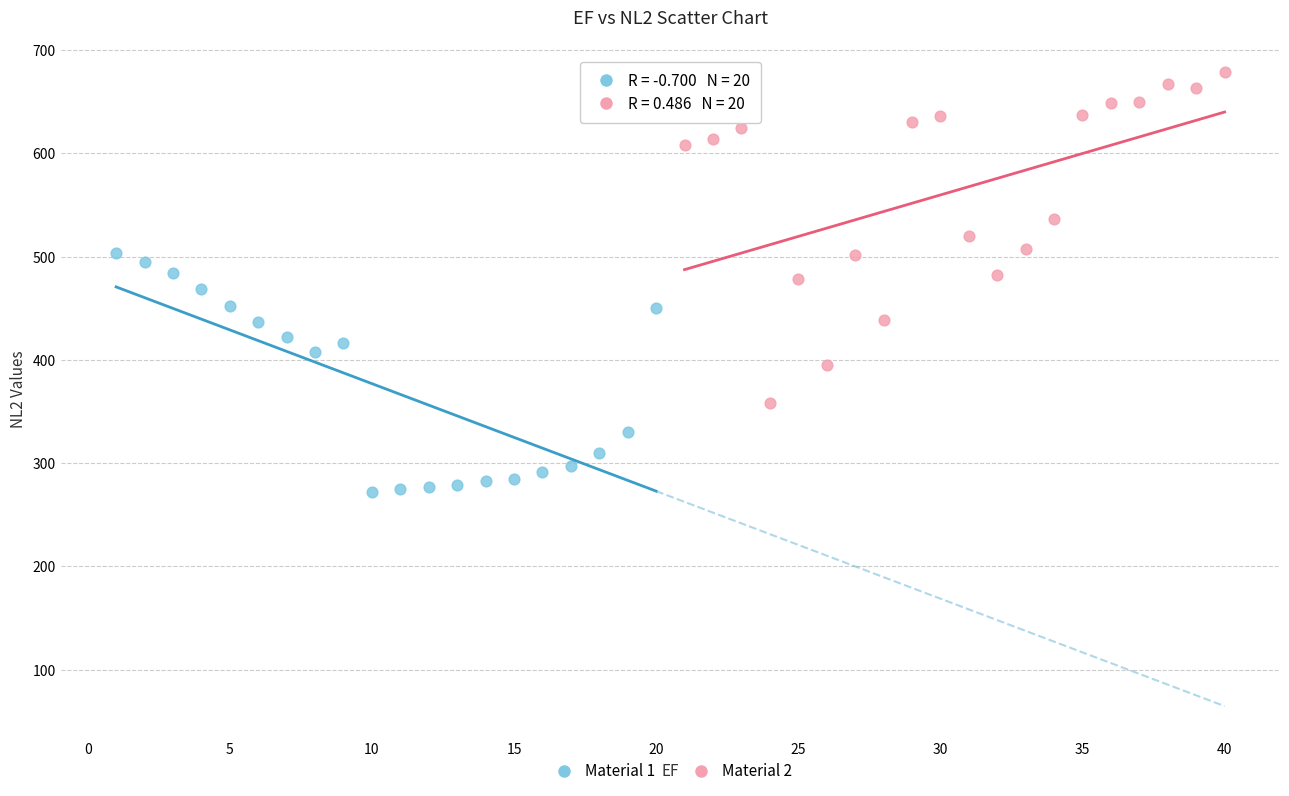

Which series contains the lowest Y value?

Material 1